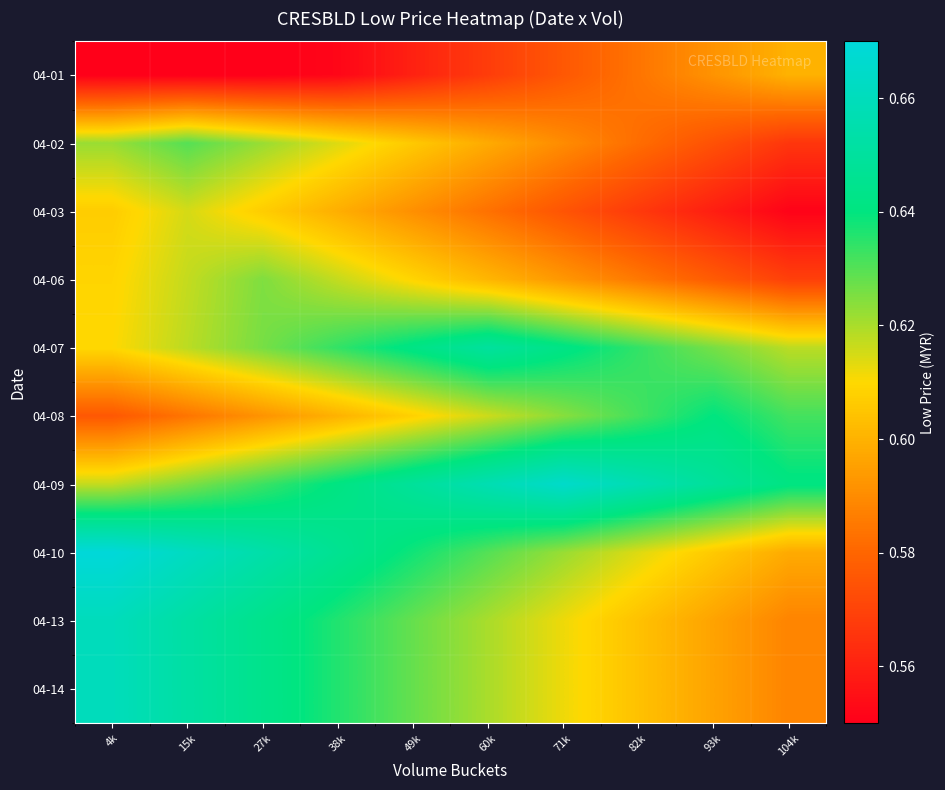

Rank the series at 38k from highest to lowest value.

04-10, 04-09, 04-13, 04-14, 04-07, 04-06, 04-02, 04-08, 04-03, 04-01